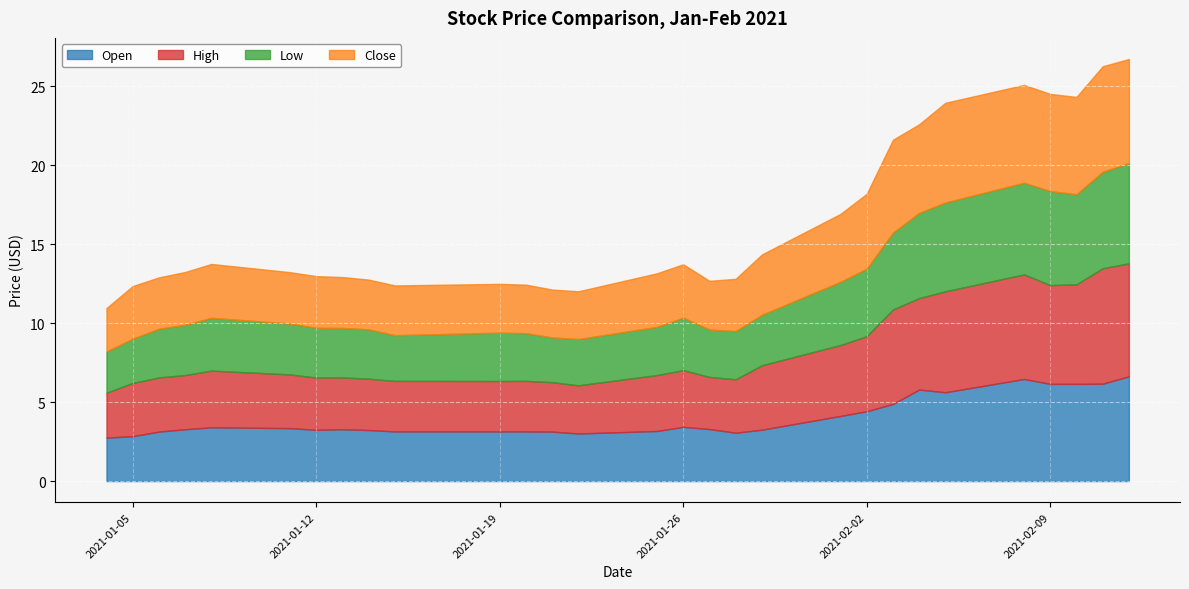

Which series has the widest spread of values?

High